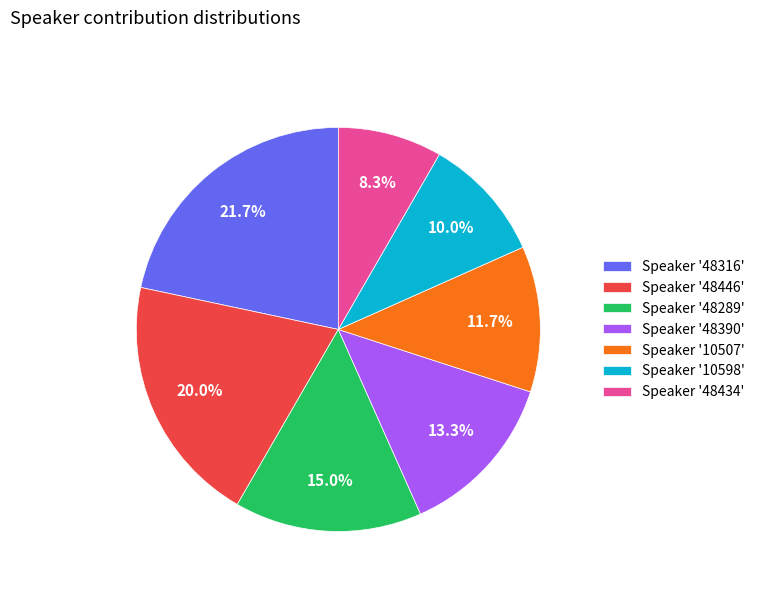

Which slice is the smallest?

Speaker '48434'